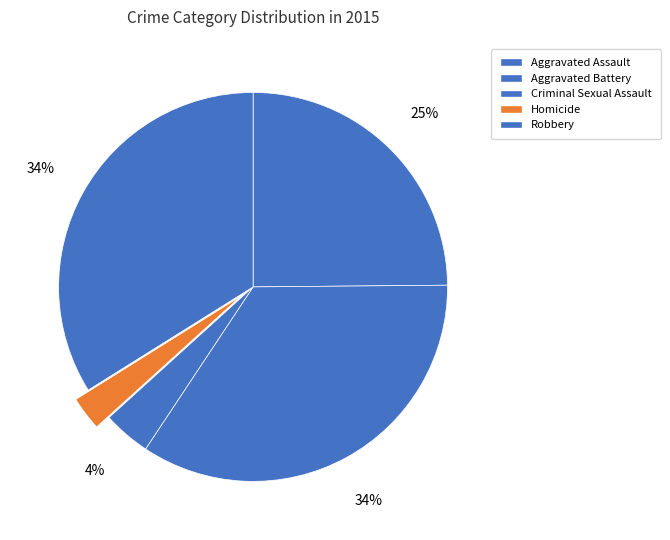

What percentage is NOT represented by Homicide?

97.2%